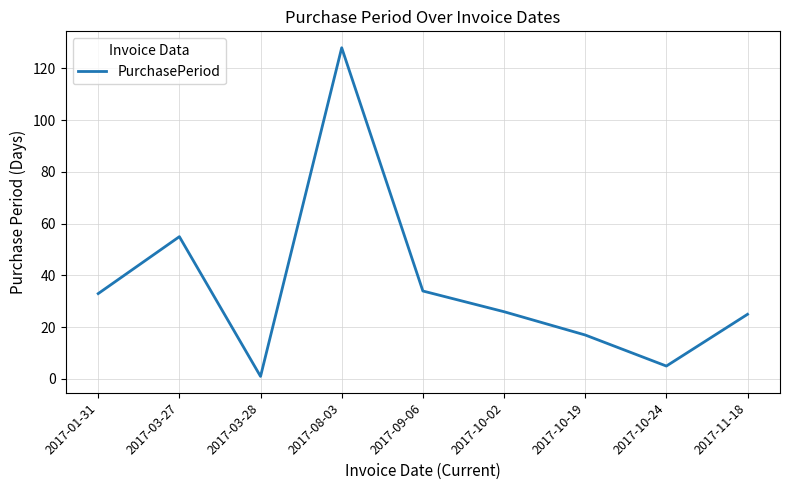

What is the change in value from 2017-09-06 to 2017-10-19?

-17